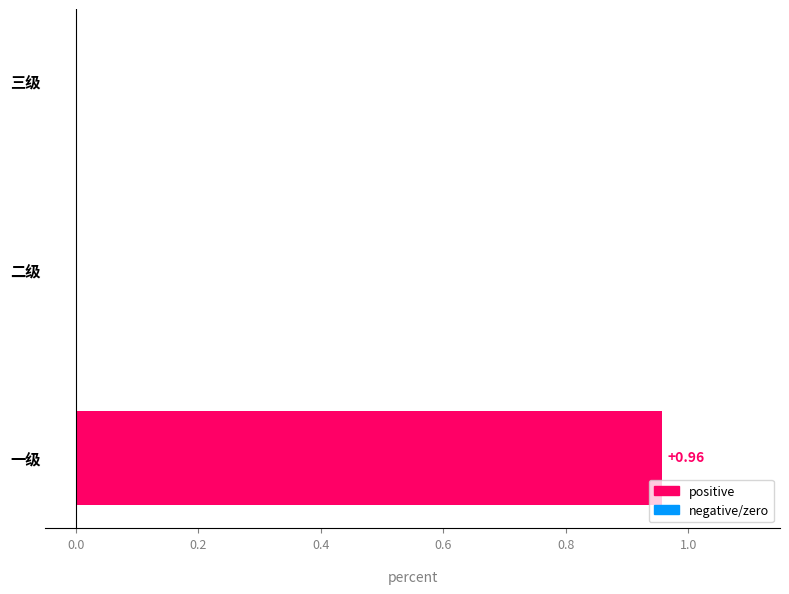

Which category has the highest value across all series?

一级